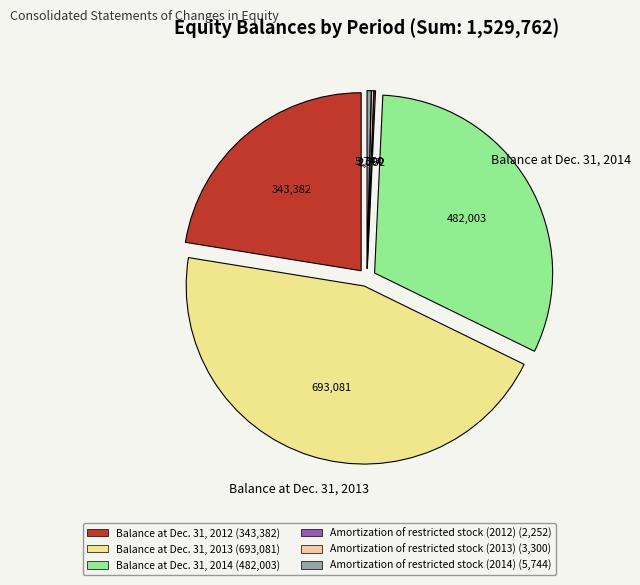

Rank the categories by value from highest to lowest.

Balance at Dec. 31, 2013, Balance at Dec. 31, 2014, Balance at Dec. 31, 2012, Amortization of restricted stock (2014), Amortization of restricted stock (2013), Amortization of restricted stock (2012)